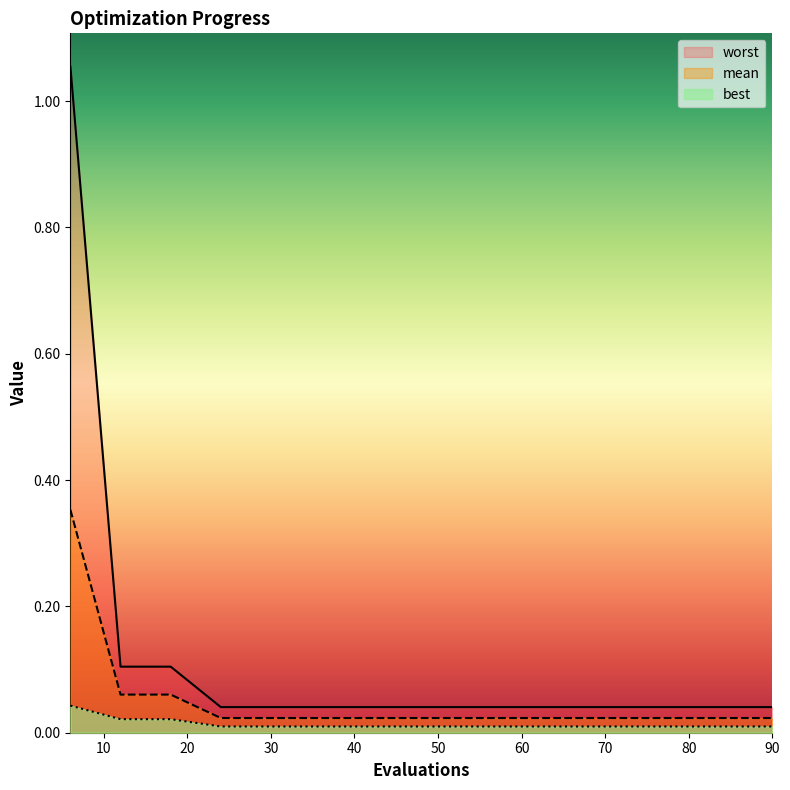

At which category is the sum across all series the highest?

6